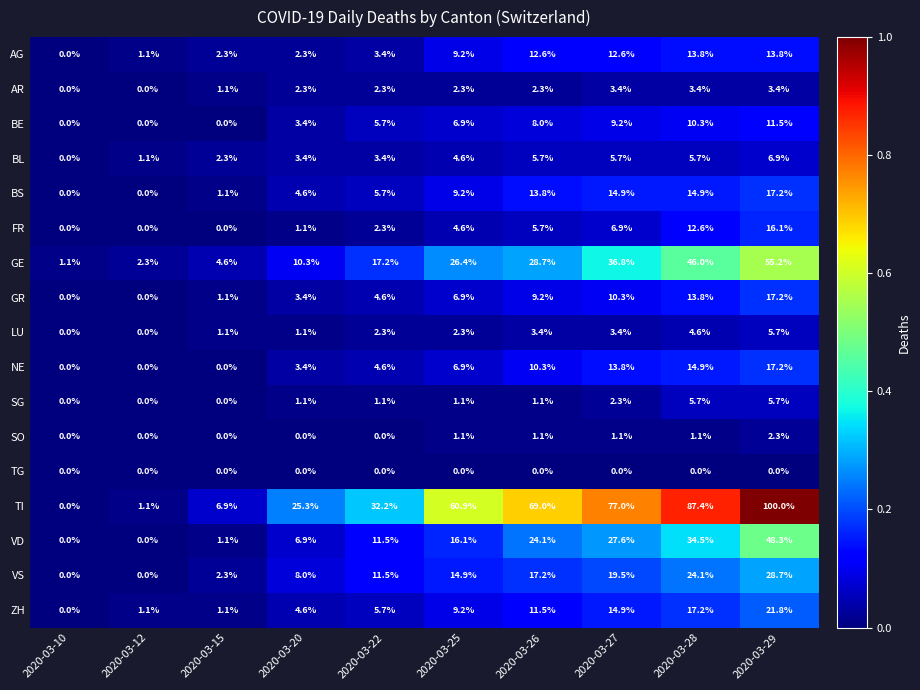

How many data points in BE are less than 6?

5